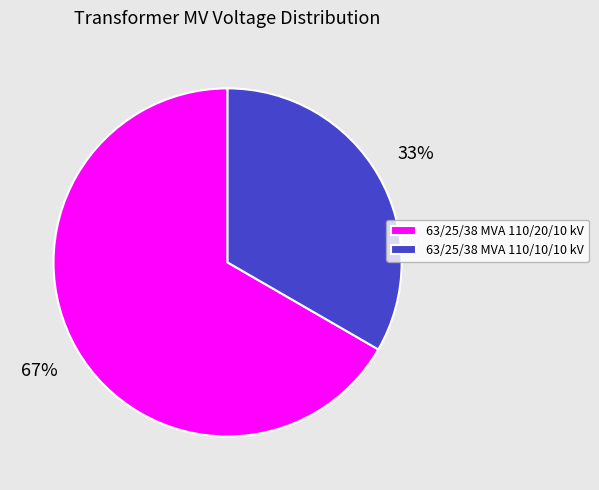

What percentage is the 63/25/38 MVA 110/10/10 kV slice, to the nearest percent?

33%